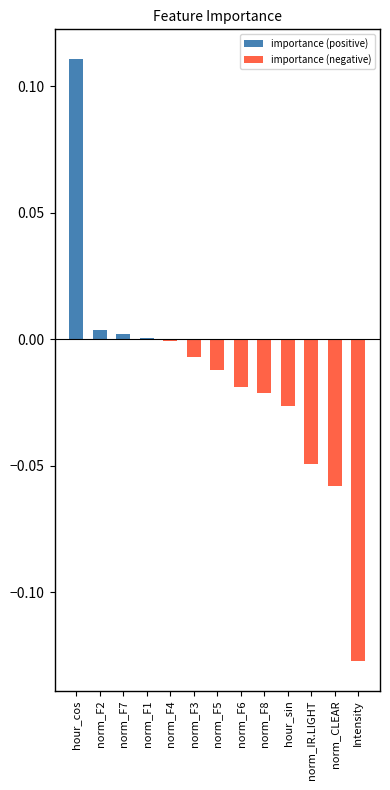

At which category does the chart reach its minimum across all series?

Intensity